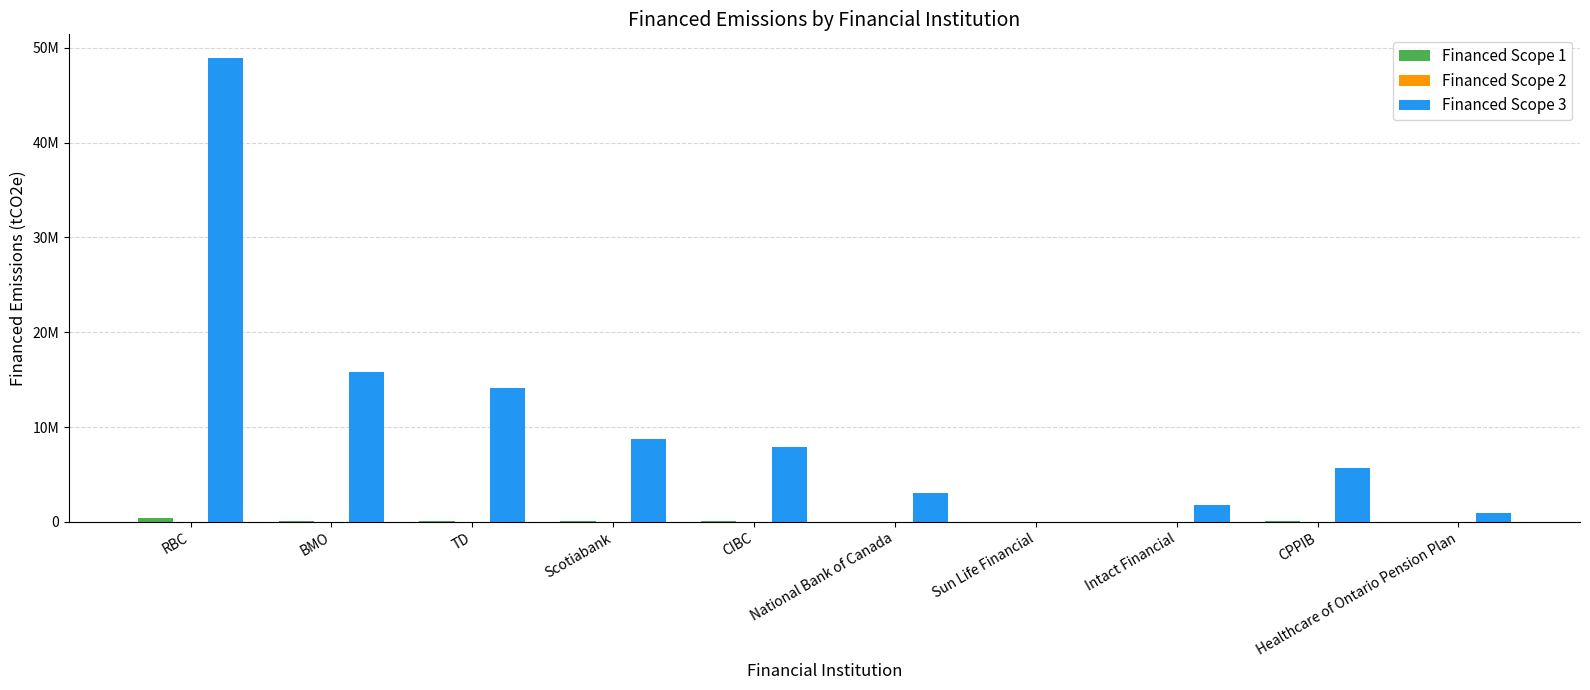

At which label does Financed Scope 3 first exceed 7844279?

RBC